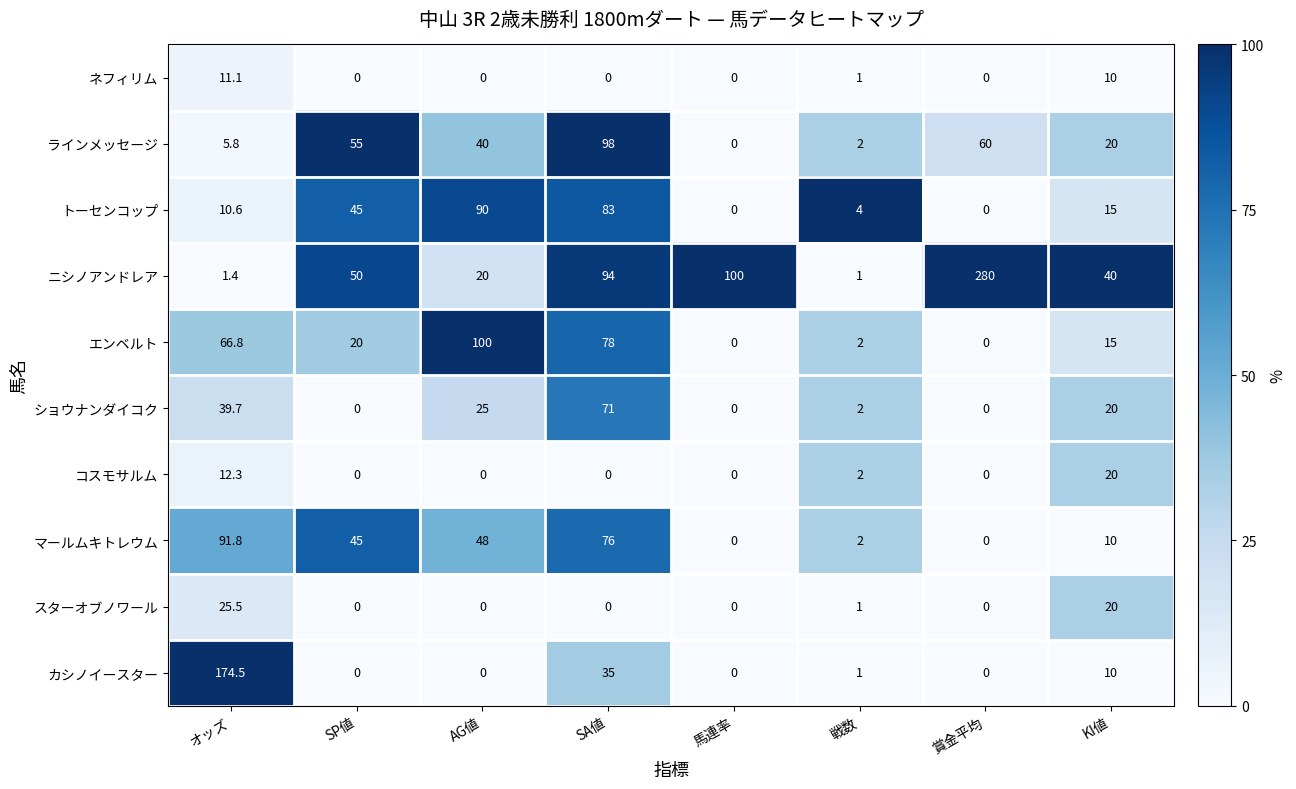

Where is エンベルト nearest to the value 50?

オッズ